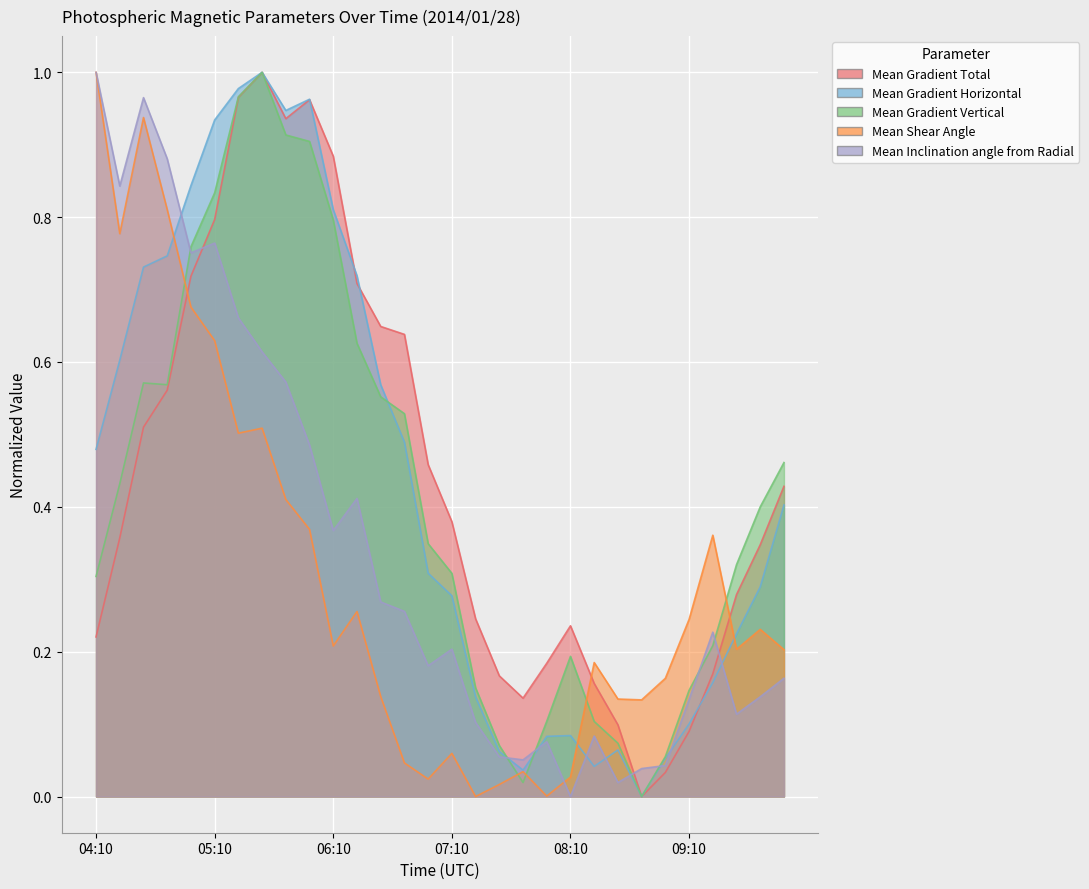

List the labels in order of Mean Shear Angle value, smallest first.

07:22, 07:58, 07:34, 06:58, 08:10, 07:46, 06:46, 07:10, 08:46, 08:34, 06:34, 08:58, 08:22, 09:58, 09:34, 06:10, 09:46, 09:10, 06:22, 09:22, 05:58, 05:46, 05:22, 05:34, 05:10, 04:58, 04:22, 04:46, 04:34, 04:10